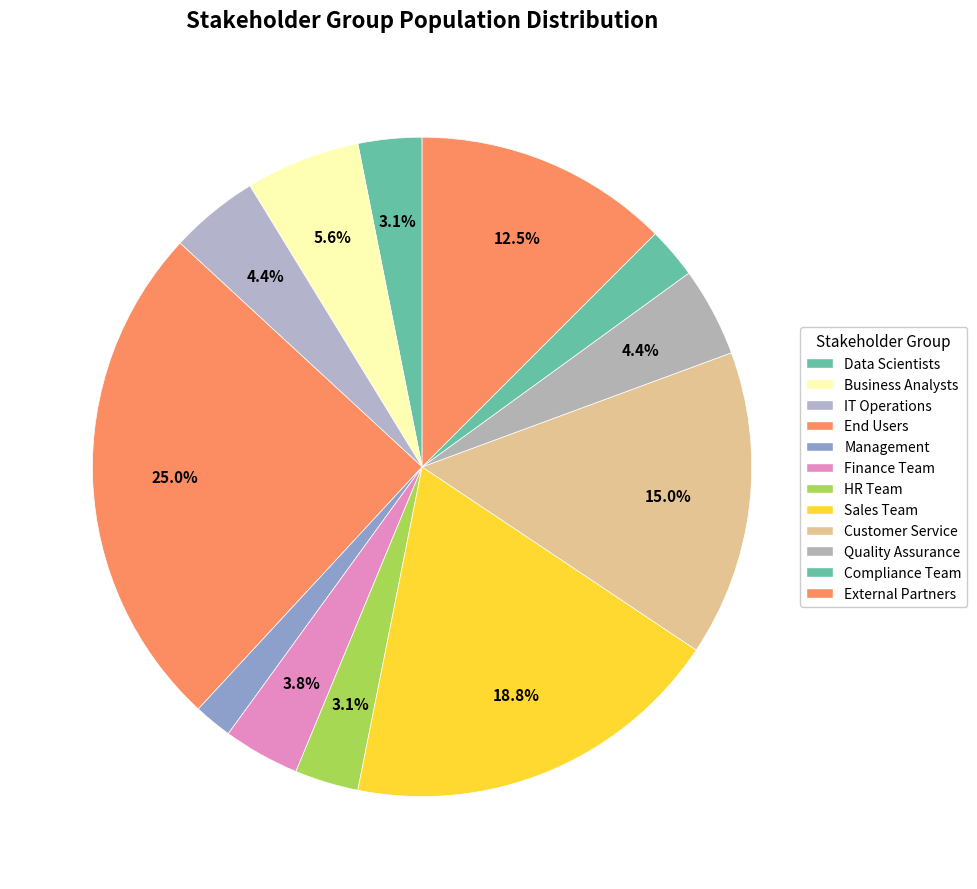

Does any single category account for the majority?

No